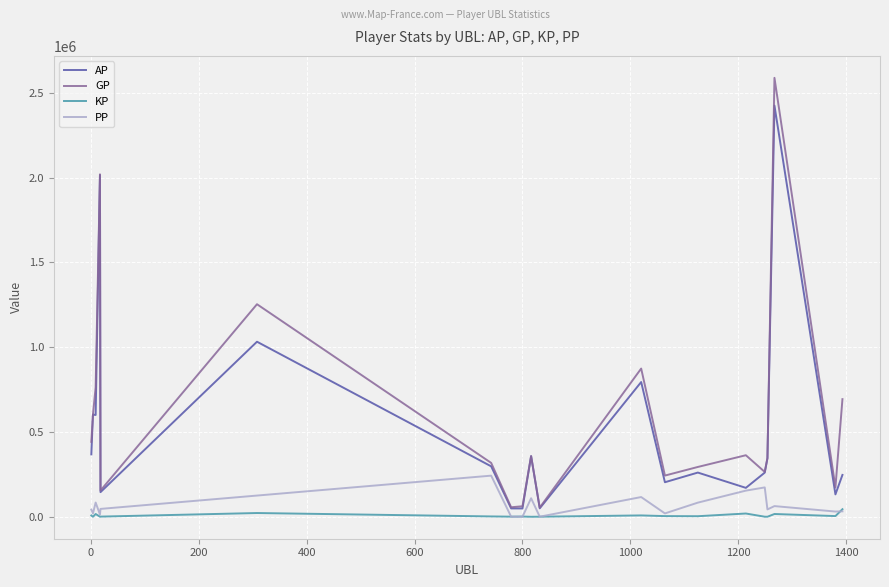

Count the number of categories in the chart.

20